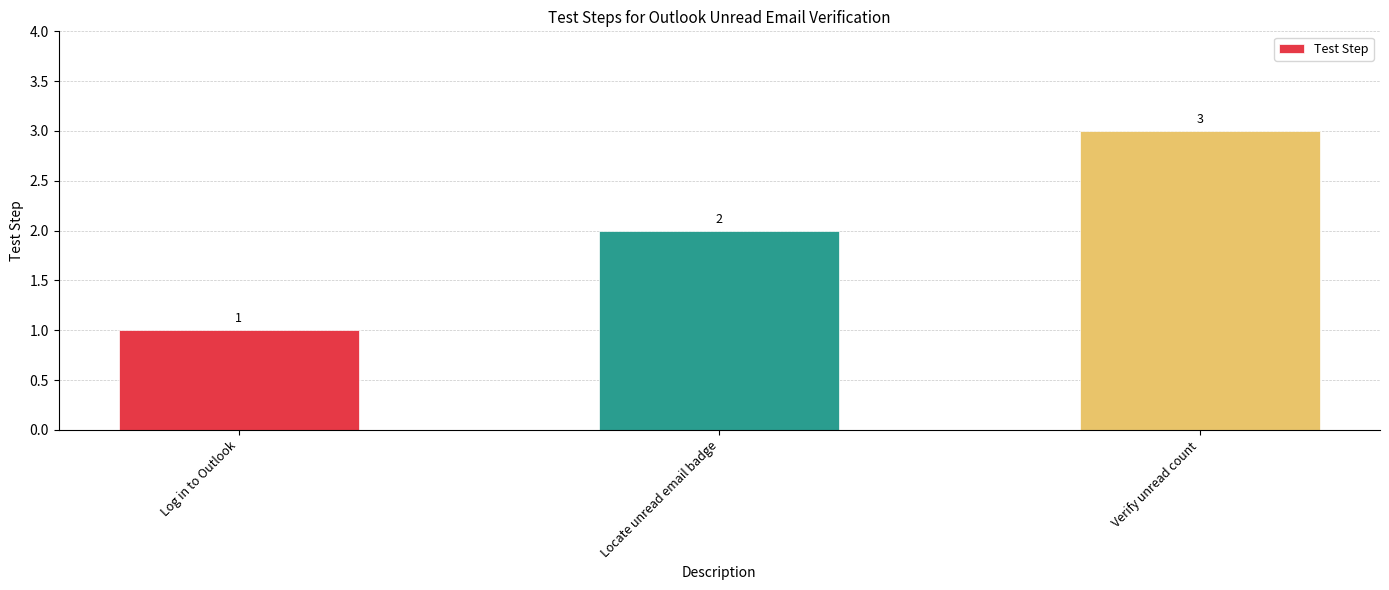

Count the values in the range 1 to 3.

3